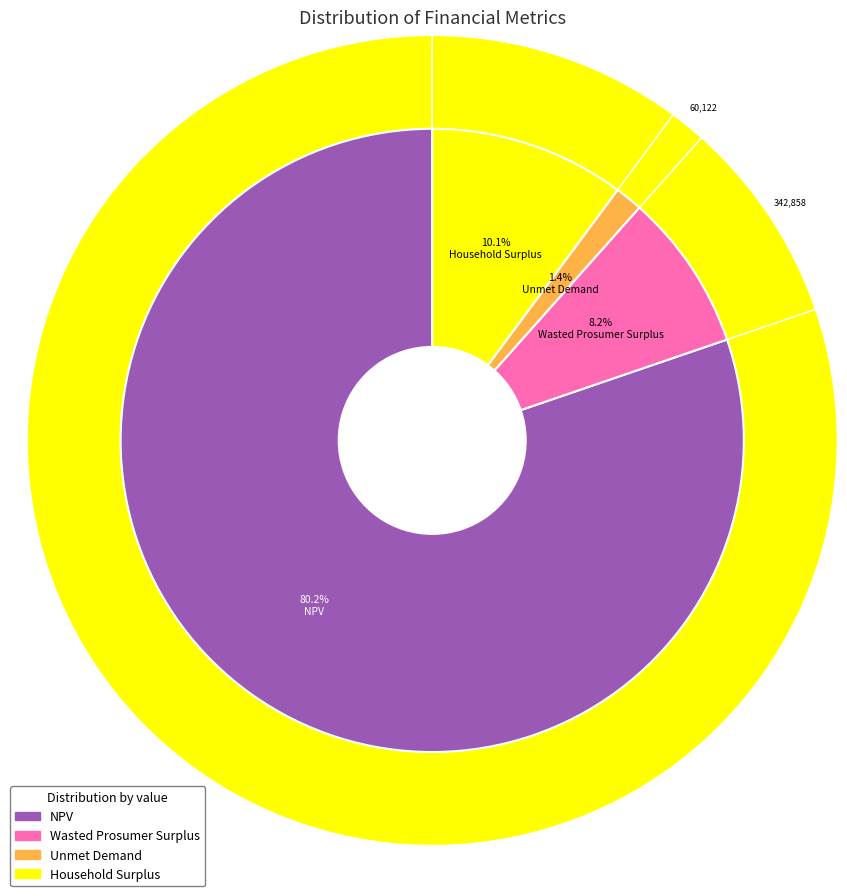

How many slices are in this pie chart?

4